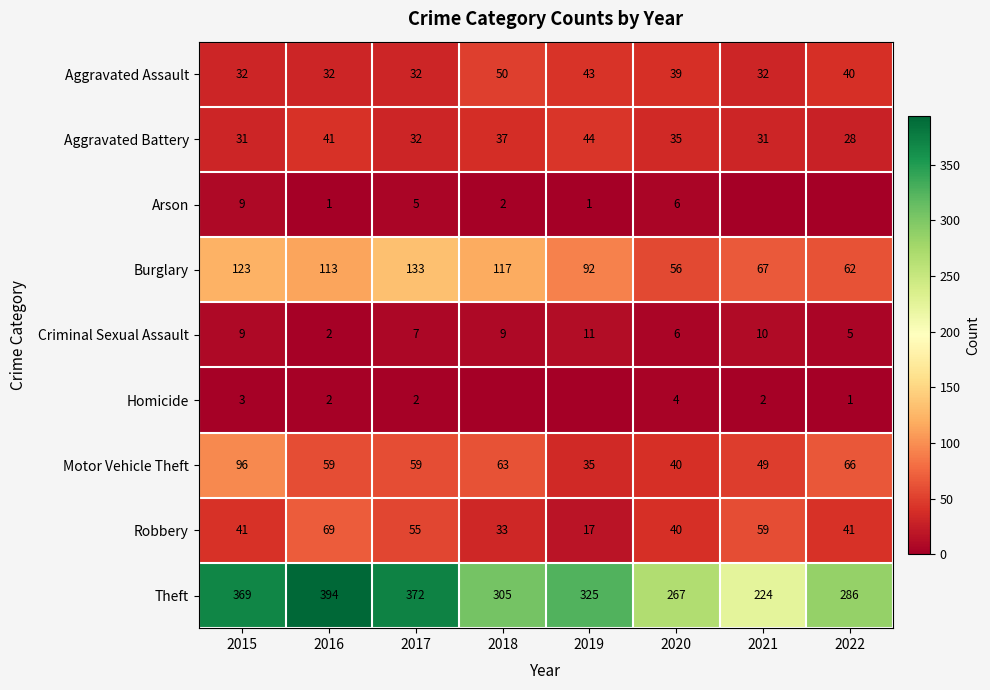

At how many categories does at least one series exceed 391?

1